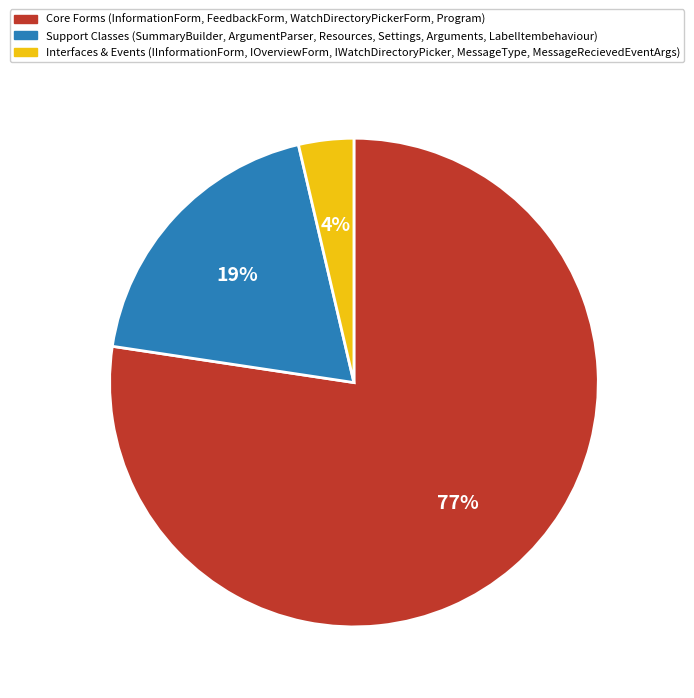

To the nearest percent, what is the average slice percentage?

33%